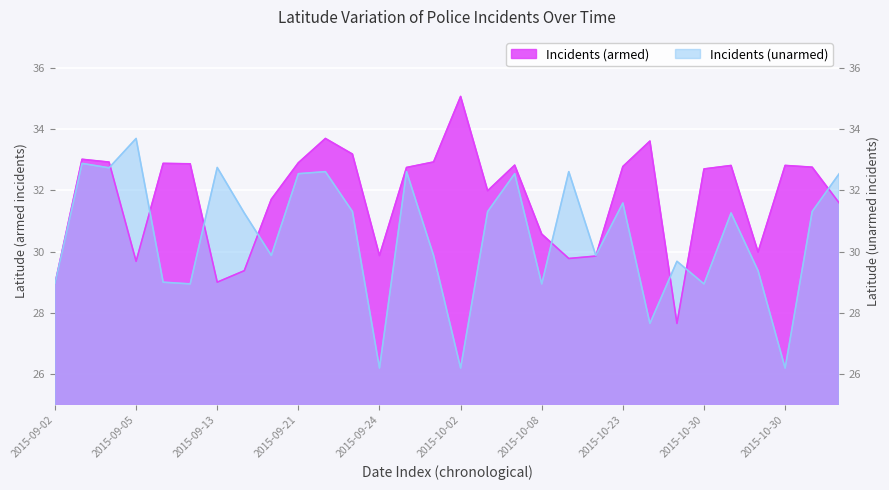

Where is the first local minimum for Incidents (unarmed)?

2015-09-04